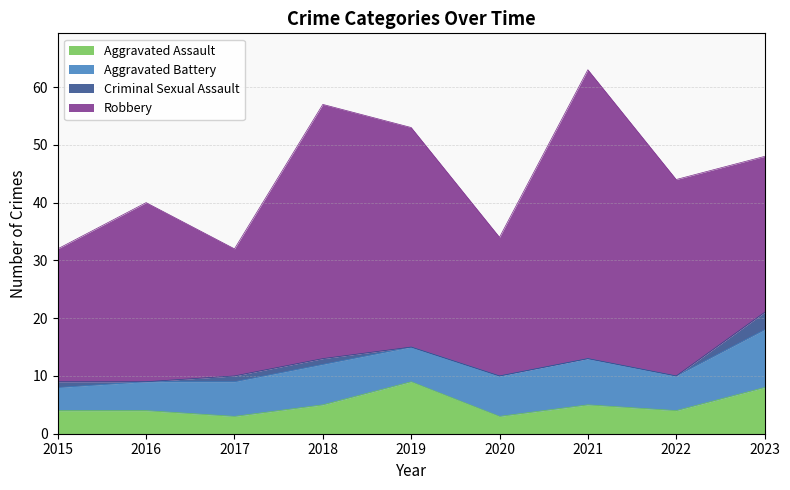

What is the value of the Aggravated Assault point at the 9th from the left?

8